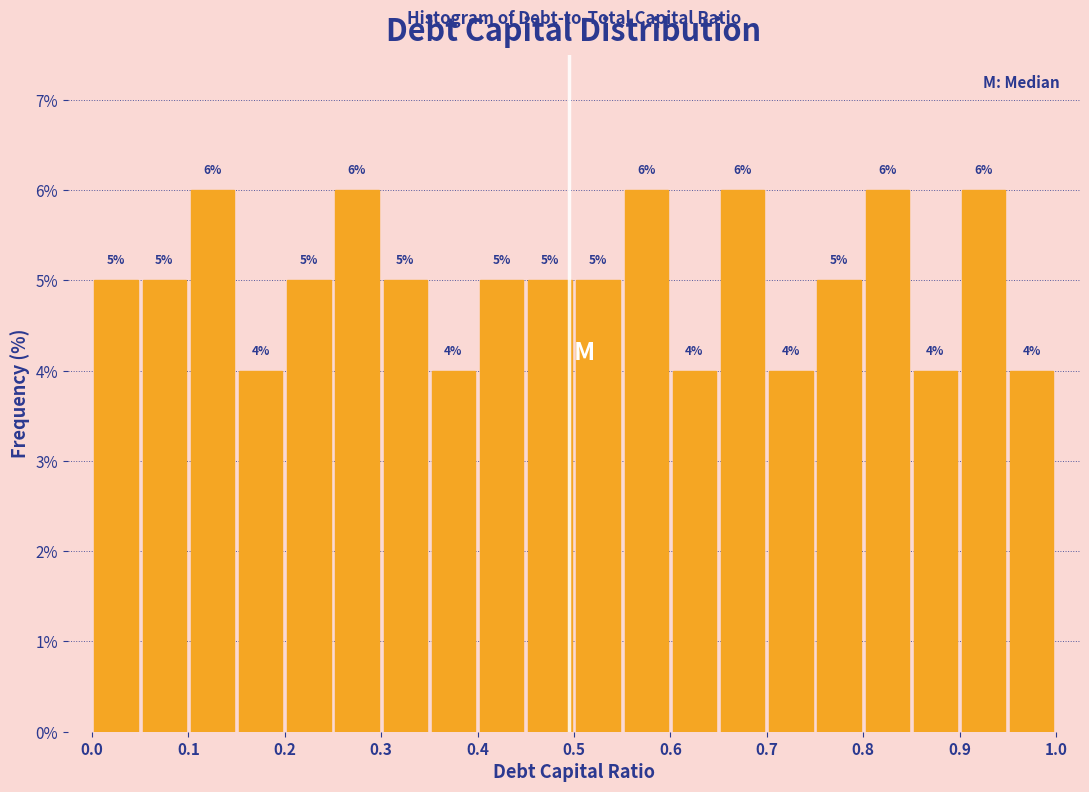

How tall is the bar that spans 0.35 to 0.40 on the x-axis?

4